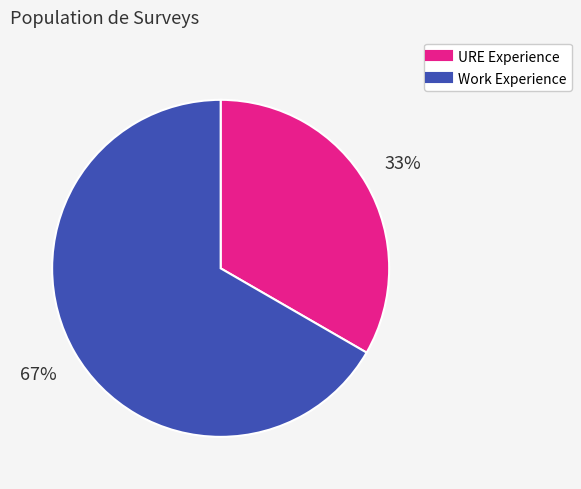

How many slices are in this pie chart?

2